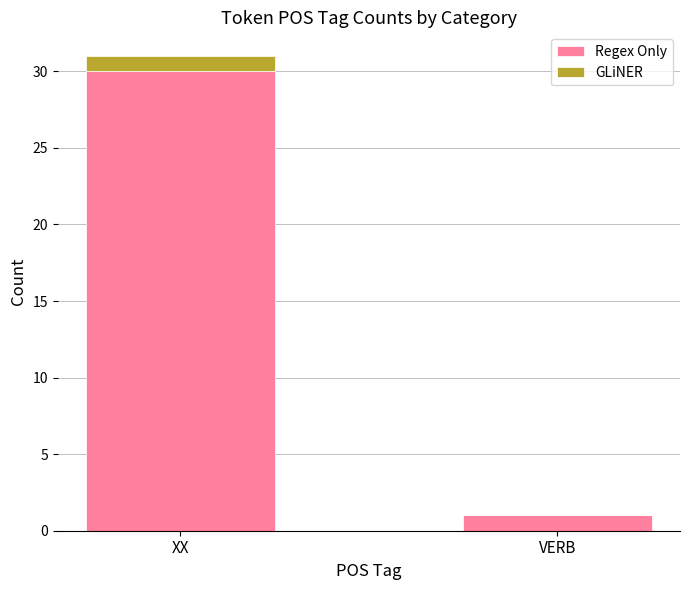

Does the chart contain stacked bars?

Yes